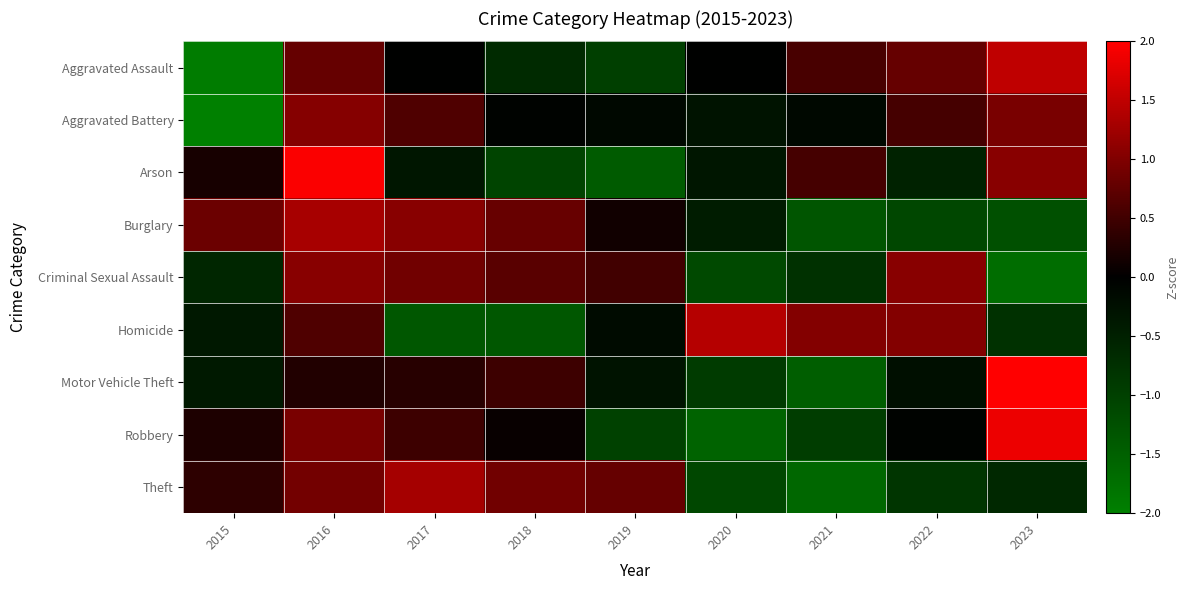

Which label corresponds to the largest value in the chart?

2023